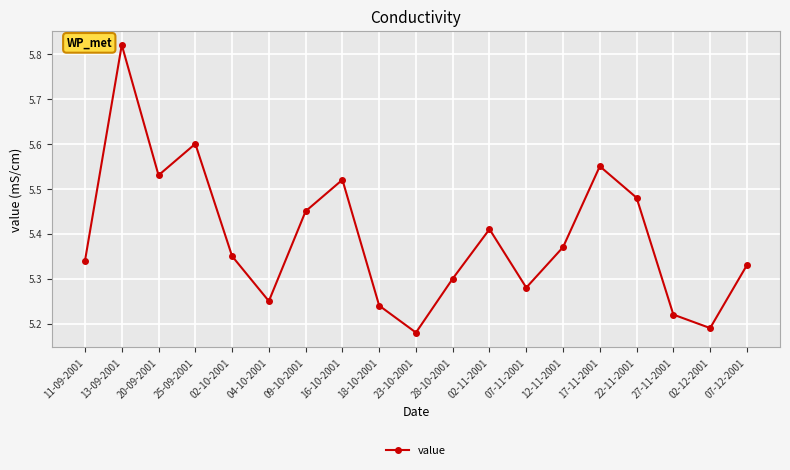

Is it true that the value at 16-10-2001 is 8.1?

False